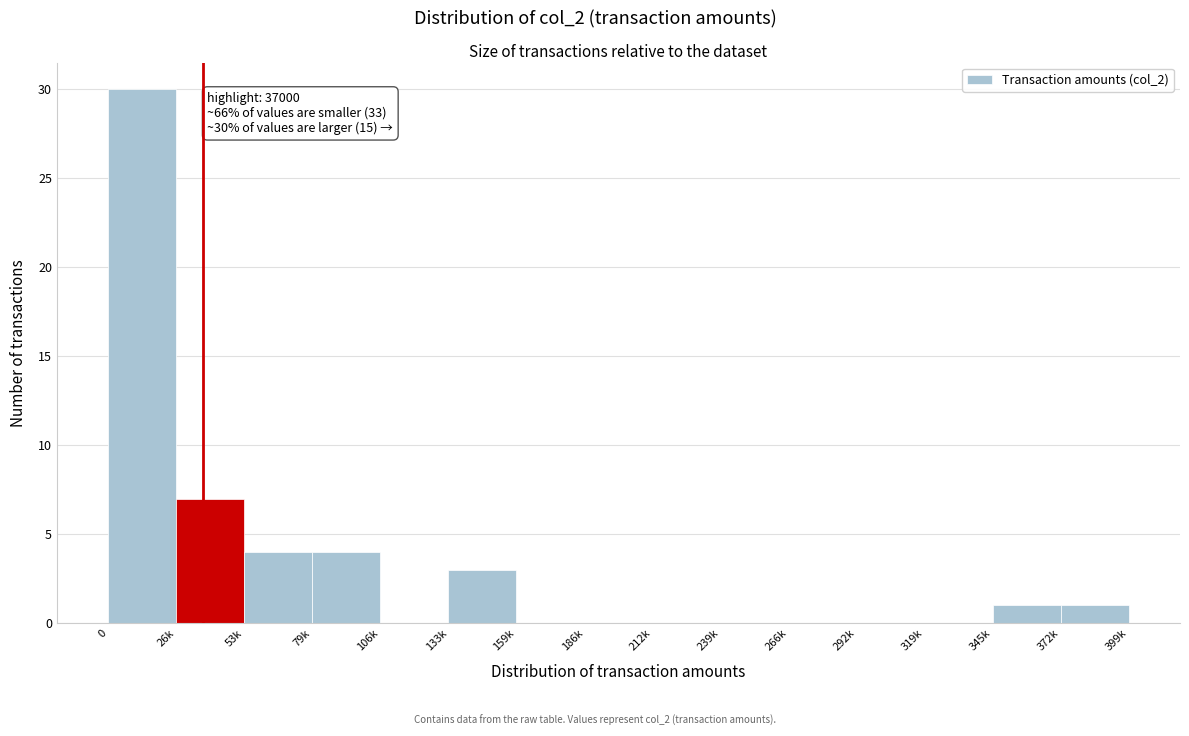

Reading left to right, what are all the values shown in this chart?

0=30	26k=7	53k=4	79k=4	106k=0	133k=3	159k=0	186k=0	212k=0	239k=0	266k=0	292k=0	319k=0	345k=1	372k=1